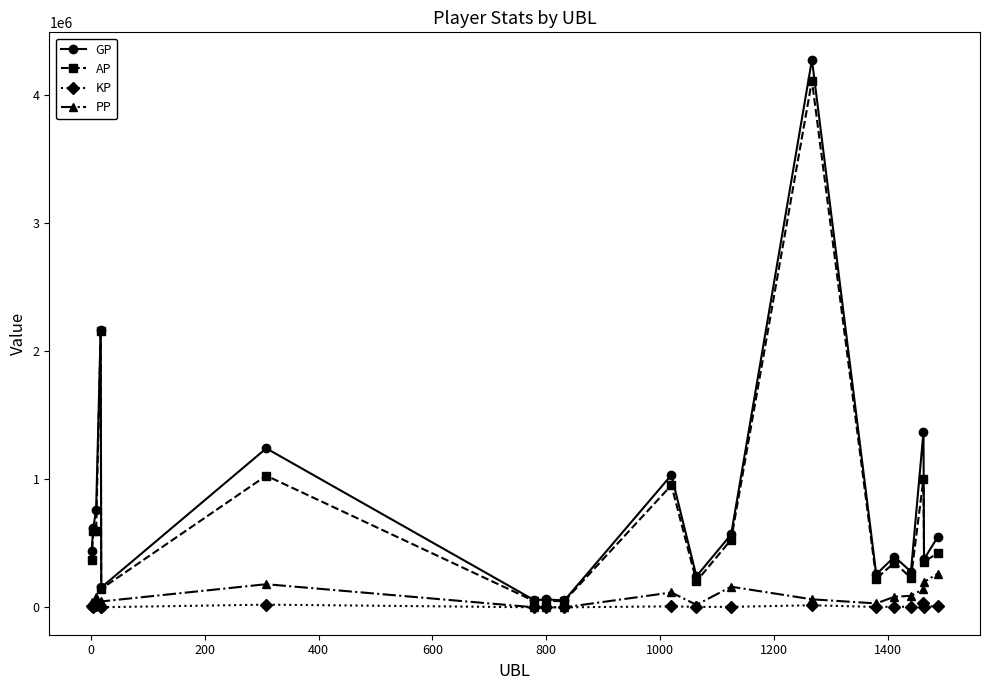

How many distinct data groups are displayed?

4